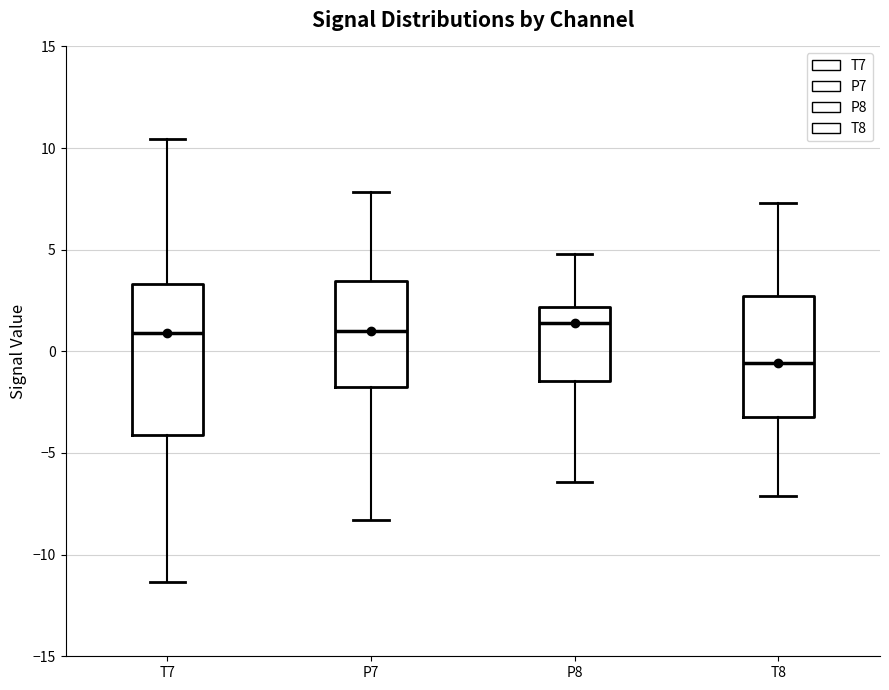

Reading left to right, read every box against the y-axis: the position of its median line, the range the box covers, and the ends of its whiskers. The values are not printed on the chart, so give them approximately, as read against the axis.

T7: median 1.0, box -4.0 to 3.5, whiskers -11.5 to 10.5
P7: median 1.0, box -2.0 to 3.5, whiskers -8.5 to 8.0
P8: median 1.5, box -1.5 to 2.0, whiskers -6.5 to 5.0
T8: median -0.5, box -3.0 to 2.5, whiskers -7.0 to 7.5